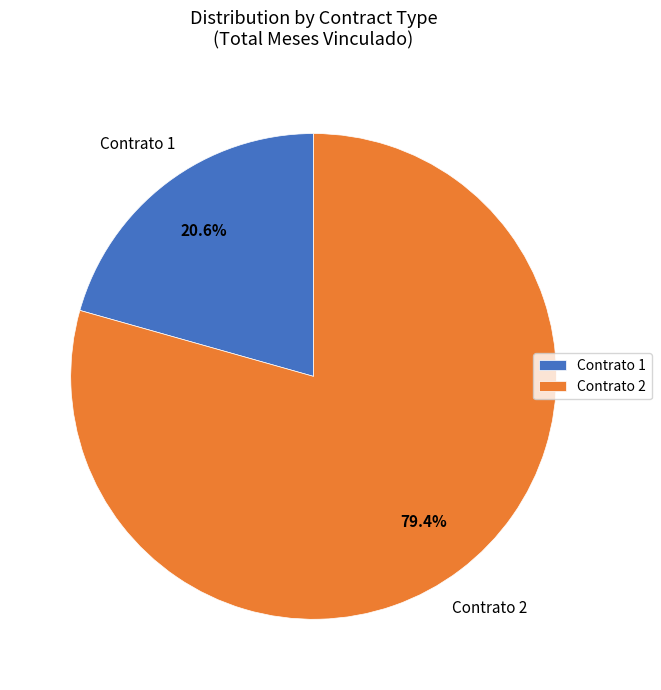

What is the smallest slice in the pie chart?

Contrato 1